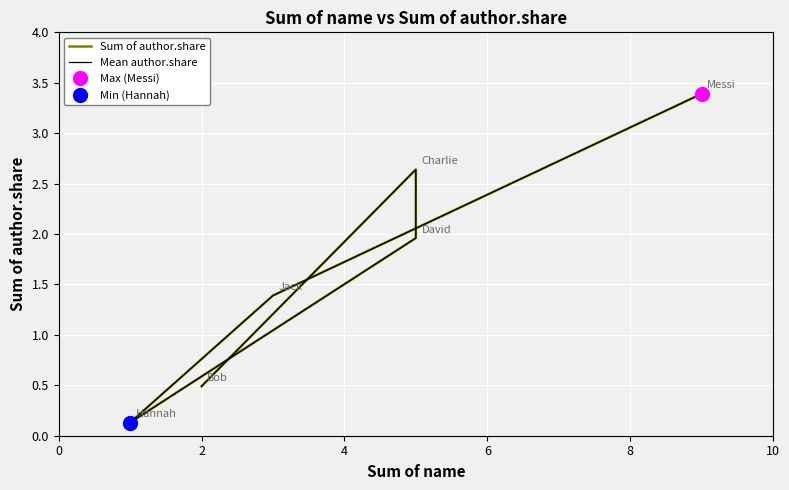

Which series has the largest range (max minus min)?

Sum of author.share